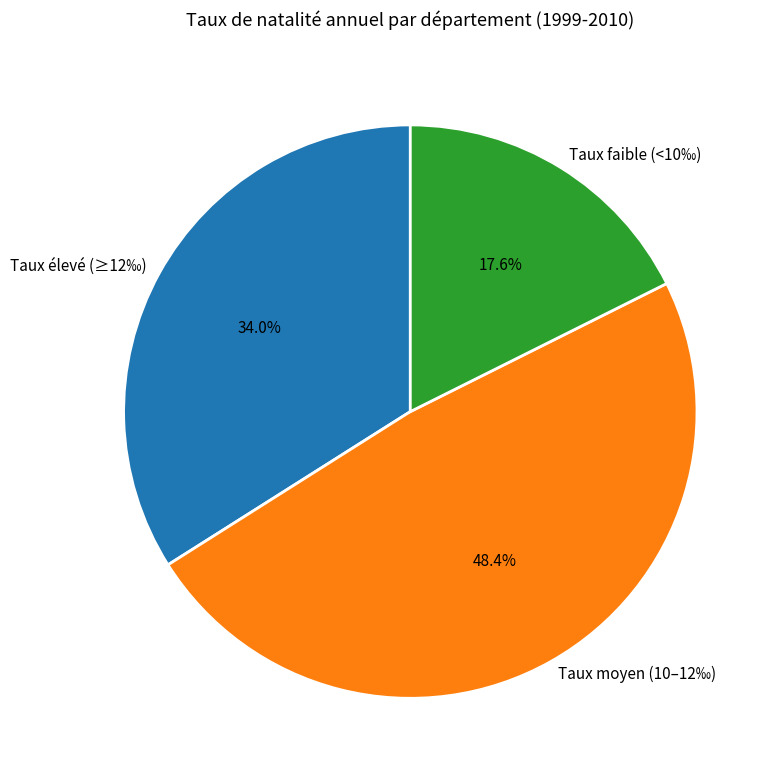

Does any single category account for the majority?

No